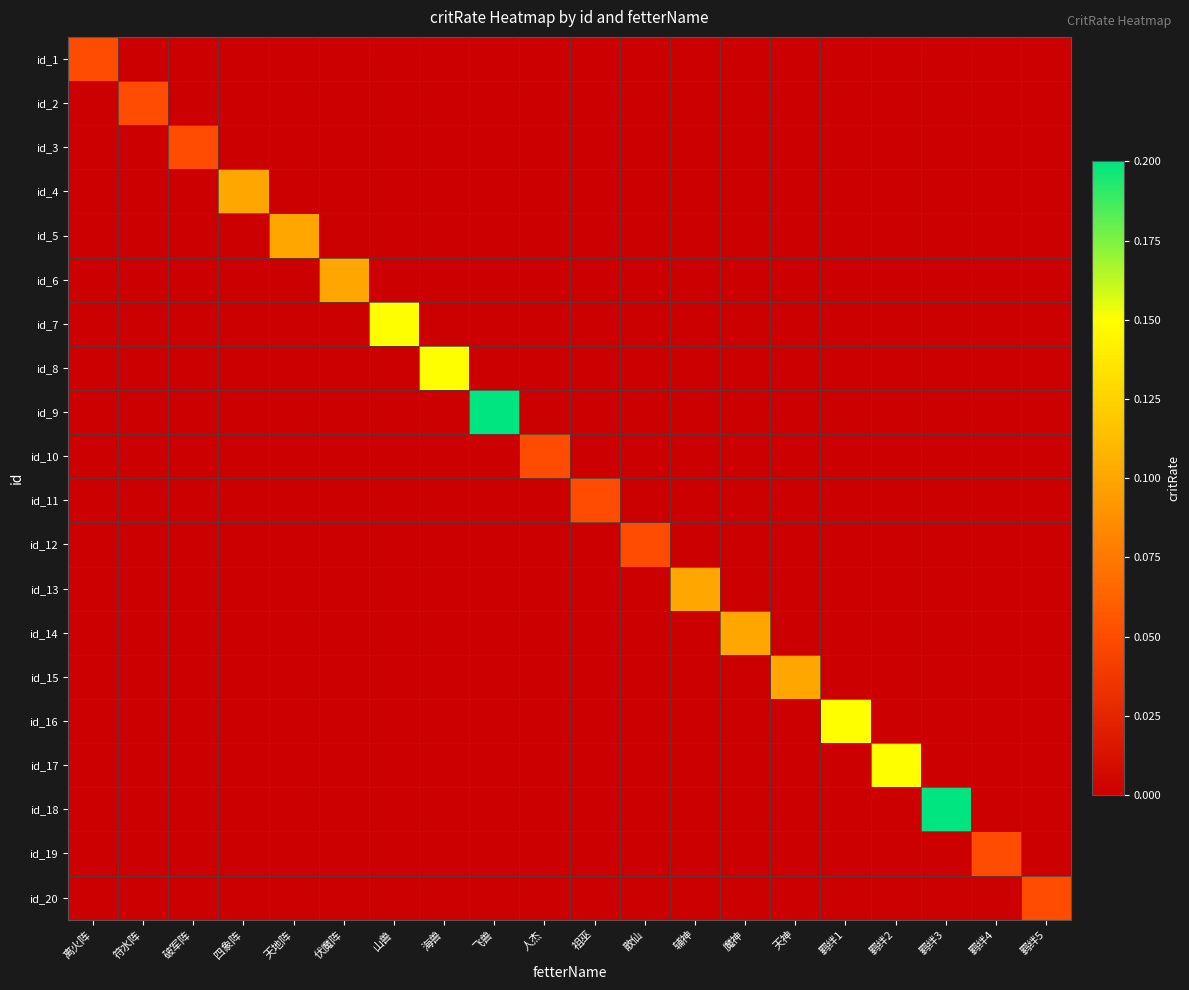

Reading left to right, what are all the values shown in this chart?

id_1: 离火阵=0.1	符水阵=0.0	破军阵=0.0	四象阵=0.0	天地阵=0.0	伏魔阵=0.0	山兽=0.0	海兽=0.0	飞兽=0.0	人杰=0.0	祖巫=0.0	散仙=0.0	辅神=0.0	魔神=0.0	天神=0.0	羁绊1=0.0	羁绊2=0.0	羁绊3=0.0	羁绊4=0.0	羁绊5=0.0
id_2: 离火阵=0.0	符水阵=0.1	破军阵=0.0	四象阵=0.0	天地阵=0.0	伏魔阵=0.0	山兽=0.0	海兽=0.0	飞兽=0.0	人杰=0.0	祖巫=0.0	散仙=0.0	辅神=0.0	魔神=0.0	天神=0.0	羁绊1=0.0	羁绊2=0.0	羁绊3=0.0	羁绊4=0.0	羁绊5=0.0
id_3: 离火阵=0.0	符水阵=0.0	破军阵=0.1	四象阵=0.0	天地阵=0.0	伏魔阵=0.0	山兽=0.0	海兽=0.0	飞兽=0.0	人杰=0.0	祖巫=0.0	散仙=0.0	辅神=0.0	魔神=0.0	天神=0.0	羁绊1=0.0	羁绊2=0.0	羁绊3=0.0	羁绊4=0.0	羁绊5=0.0
id_4: 离火阵=0.0	符水阵=0.0	破军阵=0.0	四象阵=0.1	天地阵=0.0	伏魔阵=0.0	山兽=0.0	海兽=0.0	飞兽=0.0	人杰=0.0	祖巫=0.0	散仙=0.0	辅神=0.0	魔神=0.0	天神=0.0	羁绊1=0.0	羁绊2=0.0	羁绊3=0.0	羁绊4=0.0	羁绊5=0.0
id_5: 离火阵=0.0	符水阵=0.0	破军阵=0.0	四象阵=0.0	天地阵=0.1	伏魔阵=0.0	山兽=0.0	海兽=0.0	飞兽=0.0	人杰=0.0	祖巫=0.0	散仙=0.0	辅神=0.0	魔神=0.0	天神=0.0	羁绊1=0.0	羁绊2=0.0	羁绊3=0.0	羁绊4=0.0	羁绊5=0.0
id_6: 离火阵=0.0	符水阵=0.0	破军阵=0.0	四象阵=0.0	天地阵=0.0	伏魔阵=0.1	山兽=0.0	海兽=0.0	飞兽=0.0	人杰=0.0	祖巫=0.0	散仙=0.0	辅神=0.0	魔神=0.0	天神=0.0	羁绊1=0.0	羁绊2=0.0	羁绊3=0.0	羁绊4=0.0	羁绊5=0.0
id_7: 离火阵=0.0	符水阵=0.0	破军阵=0.0	四象阵=0.0	天地阵=0.0	伏魔阵=0.0	山兽=0.1	海兽=0.0	飞兽=0.0	人杰=0.0	祖巫=0.0	散仙=0.0	辅神=0.0	魔神=0.0	天神=0.0	羁绊1=0.0	羁绊2=0.0	羁绊3=0.0	羁绊4=0.0	羁绊5=0.0
id_8: 离火阵=0.0	符水阵=0.0	破军阵=0.0	四象阵=0.0	天地阵=0.0	伏魔阵=0.0	山兽=0.0	海兽=0.1	飞兽=0.0	人杰=0.0	祖巫=0.0	散仙=0.0	辅神=0.0	魔神=0.0	天神=0.0	羁绊1=0.0	羁绊2=0.0	羁绊3=0.0	羁绊4=0.0	羁绊5=0.0
id_9: 离火阵=0.0	符水阵=0.0	破军阵=0.0	四象阵=0.0	天地阵=0.0	伏魔阵=0.0	山兽=0.0	海兽=0.0	飞兽=0.2	人杰=0.0	祖巫=0.0	散仙=0.0	辅神=0.0	魔神=0.0	天神=0.0	羁绊1=0.0	羁绊2=0.0	羁绊3=0.0	羁绊4=0.0	羁绊5=0.0
id_10: 离火阵=0.0	符水阵=0.0	破军阵=0.0	四象阵=0.0	天地阵=0.0	伏魔阵=0.0	山兽=0.0	海兽=0.0	飞兽=0.0	人杰=0.1	祖巫=0.0	散仙=0.0	辅神=0.0	魔神=0.0	天神=0.0	羁绊1=0.0	羁绊2=0.0	羁绊3=0.0	羁绊4=0.0	羁绊5=0.0
id_11: 离火阵=0.0	符水阵=0.0	破军阵=0.0	四象阵=0.0	天地阵=0.0	伏魔阵=0.0	山兽=0.0	海兽=0.0	飞兽=0.0	人杰=0.0	祖巫=0.1	散仙=0.0	辅神=0.0	魔神=0.0	天神=0.0	羁绊1=0.0	羁绊2=0.0	羁绊3=0.0	羁绊4=0.0	羁绊5=0.0
id_12: 离火阵=0.0	符水阵=0.0	破军阵=0.0	四象阵=0.0	天地阵=0.0	伏魔阵=0.0	山兽=0.0	海兽=0.0	飞兽=0.0	人杰=0.0	祖巫=0.0	散仙=0.1	辅神=0.0	魔神=0.0	天神=0.0	羁绊1=0.0	羁绊2=0.0	羁绊3=0.0	羁绊4=0.0	羁绊5=0.0
id_13: 离火阵=0.0	符水阵=0.0	破军阵=0.0	四象阵=0.0	天地阵=0.0	伏魔阵=0.0	山兽=0.0	海兽=0.0	飞兽=0.0	人杰=0.0	祖巫=0.0	散仙=0.0	辅神=0.1	魔神=0.0	天神=0.0	羁绊1=0.0	羁绊2=0.0	羁绊3=0.0	羁绊4=0.0	羁绊5=0.0
id_14: 离火阵=0.0	符水阵=0.0	破军阵=0.0	四象阵=0.0	天地阵=0.0	伏魔阵=0.0	山兽=0.0	海兽=0.0	飞兽=0.0	人杰=0.0	祖巫=0.0	散仙=0.0	辅神=0.0	魔神=0.1	天神=0.0	羁绊1=0.0	羁绊2=0.0	羁绊3=0.0	羁绊4=0.0	羁绊5=0.0
id_15: 离火阵=0.0	符水阵=0.0	破军阵=0.0	四象阵=0.0	天地阵=0.0	伏魔阵=0.0	山兽=0.0	海兽=0.0	飞兽=0.0	人杰=0.0	祖巫=0.0	散仙=0.0	辅神=0.0	魔神=0.0	天神=0.1	羁绊1=0.0	羁绊2=0.0	羁绊3=0.0	羁绊4=0.0	羁绊5=0.0
id_16: 离火阵=0.0	符水阵=0.0	破军阵=0.0	四象阵=0.0	天地阵=0.0	伏魔阵=0.0	山兽=0.0	海兽=0.0	飞兽=0.0	人杰=0.0	祖巫=0.0	散仙=0.0	辅神=0.0	魔神=0.0	天神=0.0	羁绊1=0.1	羁绊2=0.0	羁绊3=0.0	羁绊4=0.0	羁绊5=0.0
id_17: 离火阵=0.0	符水阵=0.0	破军阵=0.0	四象阵=0.0	天地阵=0.0	伏魔阵=0.0	山兽=0.0	海兽=0.0	飞兽=0.0	人杰=0.0	祖巫=0.0	散仙=0.0	辅神=0.0	魔神=0.0	天神=0.0	羁绊1=0.0	羁绊2=0.1	羁绊3=0.0	羁绊4=0.0	羁绊5=0.0
id_18: 离火阵=0.0	符水阵=0.0	破军阵=0.0	四象阵=0.0	天地阵=0.0	伏魔阵=0.0	山兽=0.0	海兽=0.0	飞兽=0.0	人杰=0.0	祖巫=0.0	散仙=0.0	辅神=0.0	魔神=0.0	天神=0.0	羁绊1=0.0	羁绊2=0.0	羁绊3=0.2	羁绊4=0.0	羁绊5=0.0
id_19: 离火阵=0.0	符水阵=0.0	破军阵=0.0	四象阵=0.0	天地阵=0.0	伏魔阵=0.0	山兽=0.0	海兽=0.0	飞兽=0.0	人杰=0.0	祖巫=0.0	散仙=0.0	辅神=0.0	魔神=0.0	天神=0.0	羁绊1=0.0	羁绊2=0.0	羁绊3=0.0	羁绊4=0.1	羁绊5=0.0
id_20: 离火阵=0.0	符水阵=0.0	破军阵=0.0	四象阵=0.0	天地阵=0.0	伏魔阵=0.0	山兽=0.0	海兽=0.0	飞兽=0.0	人杰=0.0	祖巫=0.0	散仙=0.0	辅神=0.0	魔神=0.0	天神=0.0	羁绊1=0.0	羁绊2=0.0	羁绊3=0.0	羁绊4=0.0	羁绊5=0.1